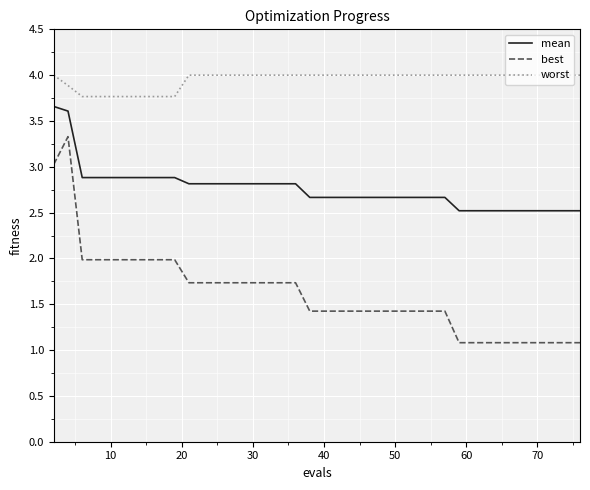

What is the minimum value shown in the chart?

1.1